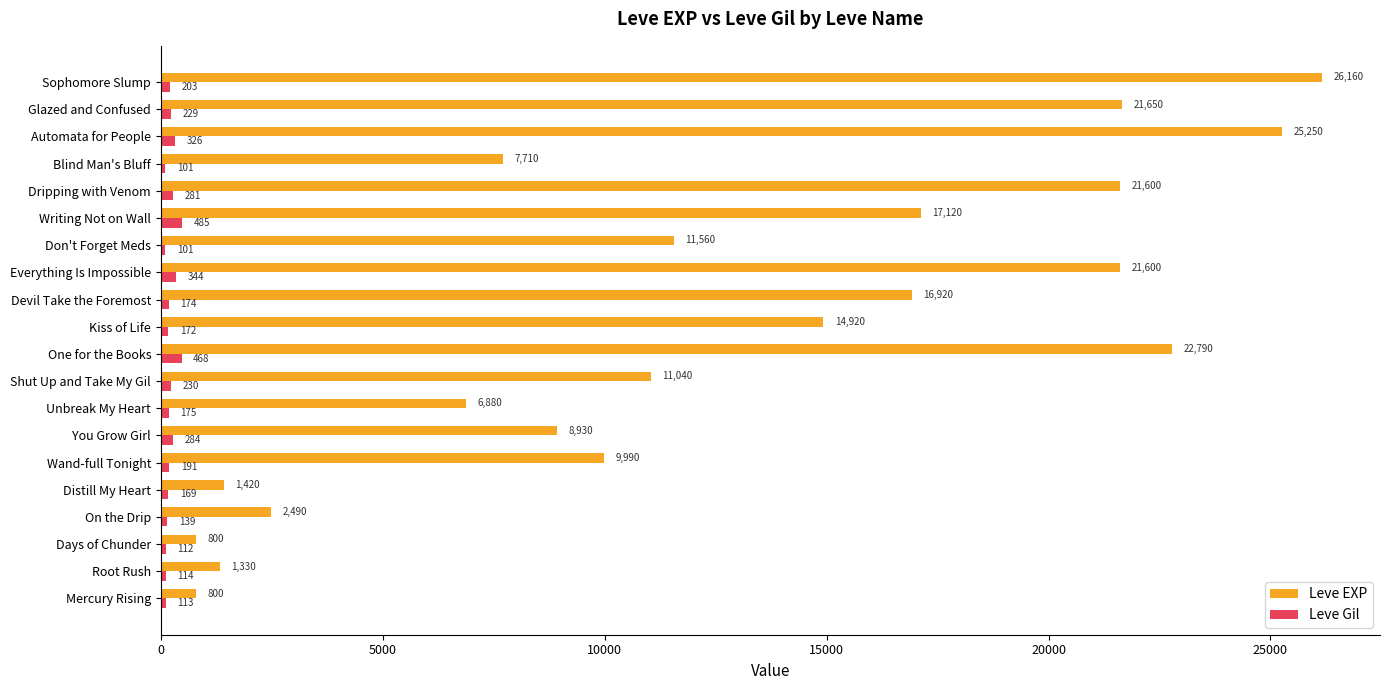

List the series in order of their peak value, highest first.

Leve EXP, Leve Gil